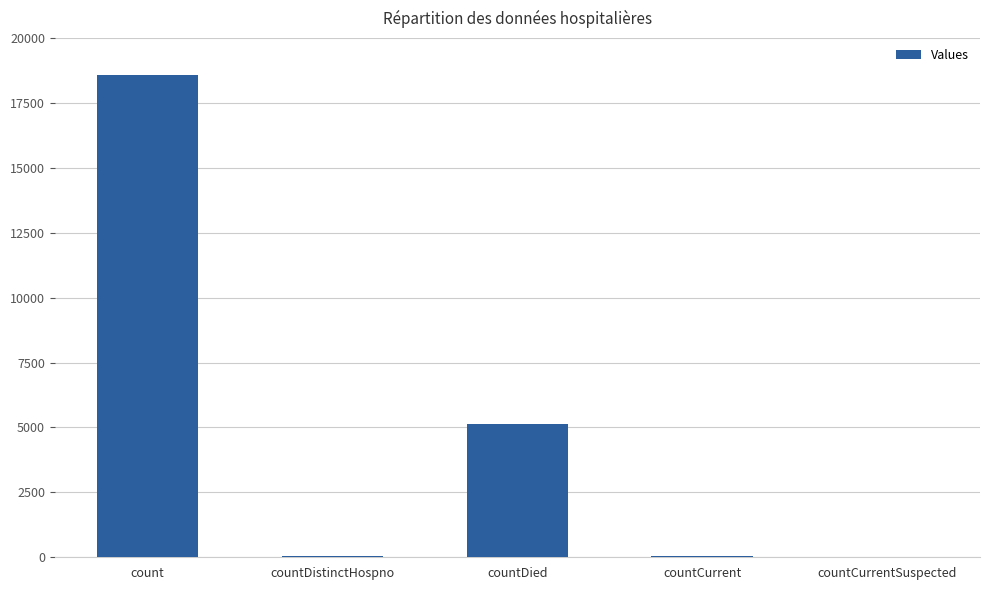

What is the sum of all values?

23794